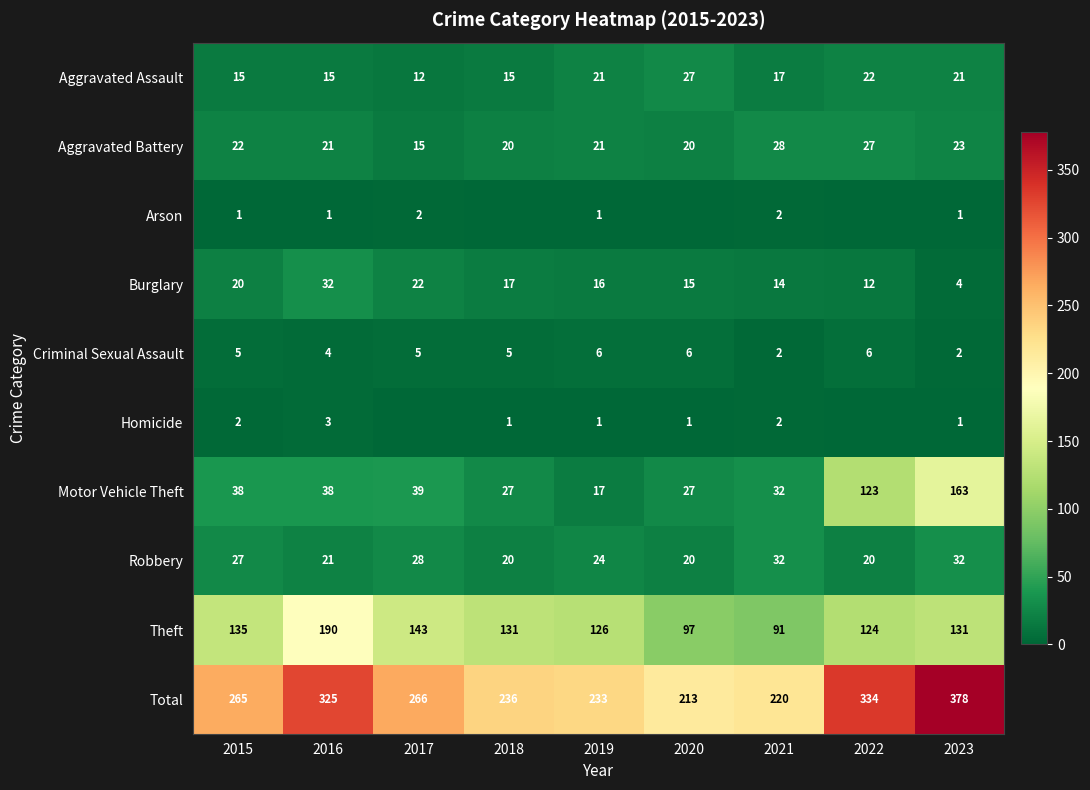

What is the spread (max minus min) of values at 2016?

324